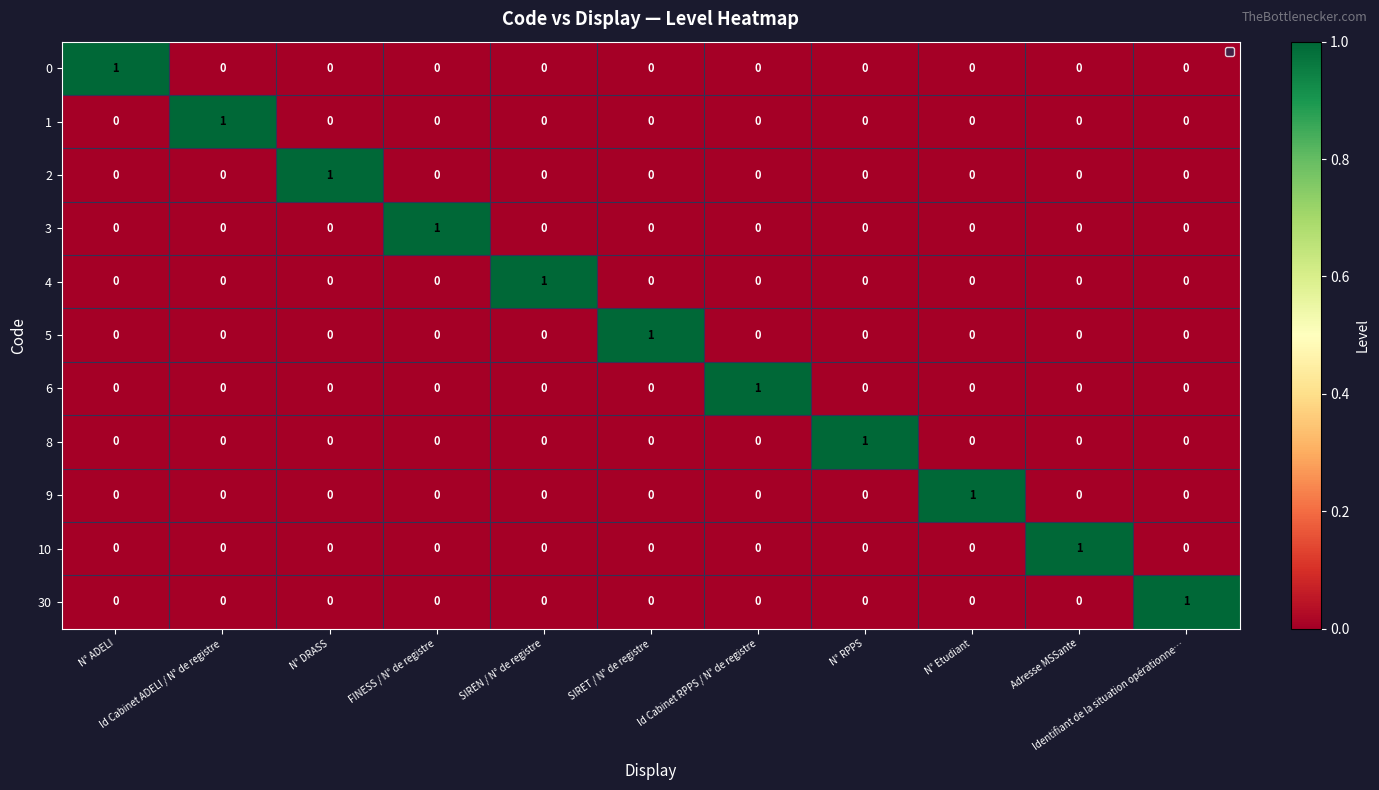

How many 2 values are between 0 and 1?

11